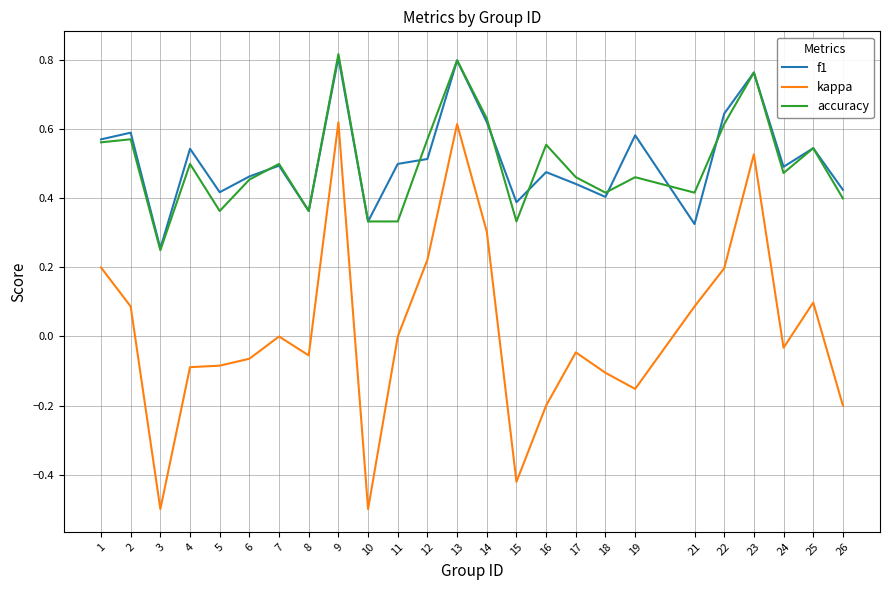

How many series are shown in this chart?

3